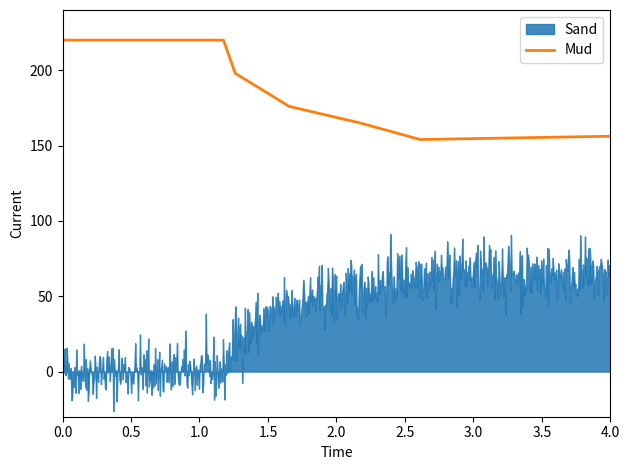

What is the highest value of the Mud series?

220.0